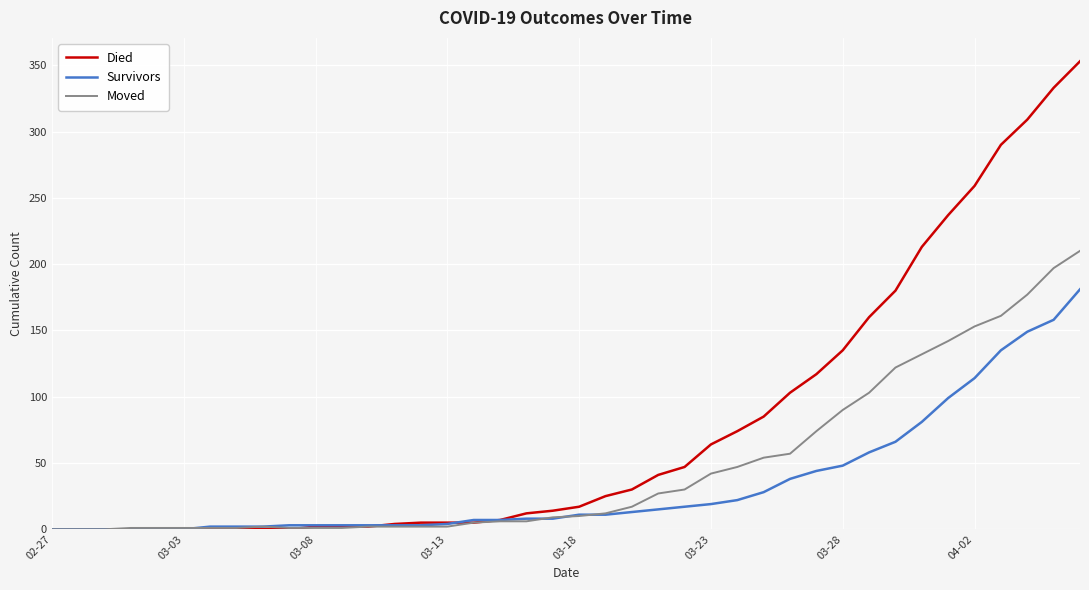

Which series has the largest range (max minus min)?

Died